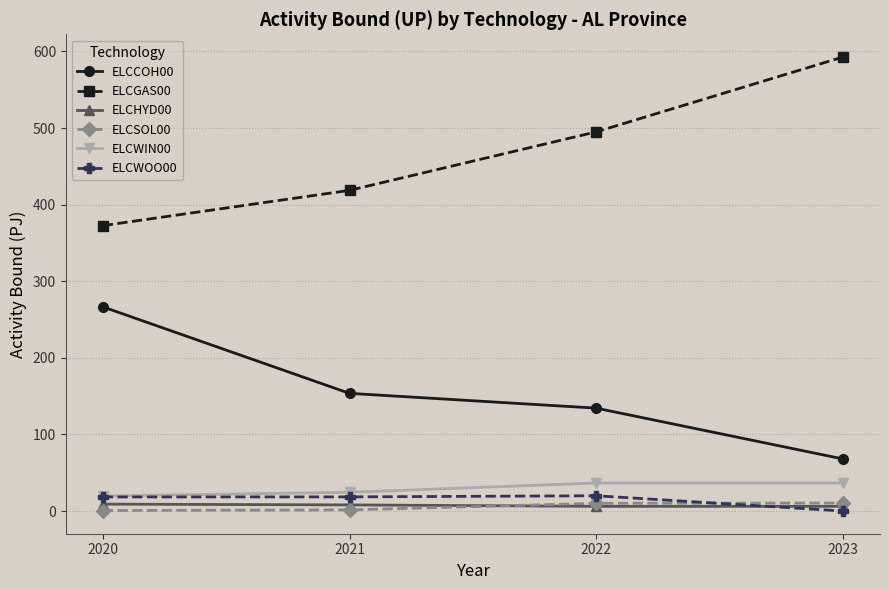

How many data points in ELCWIN00 are less than 36?

2